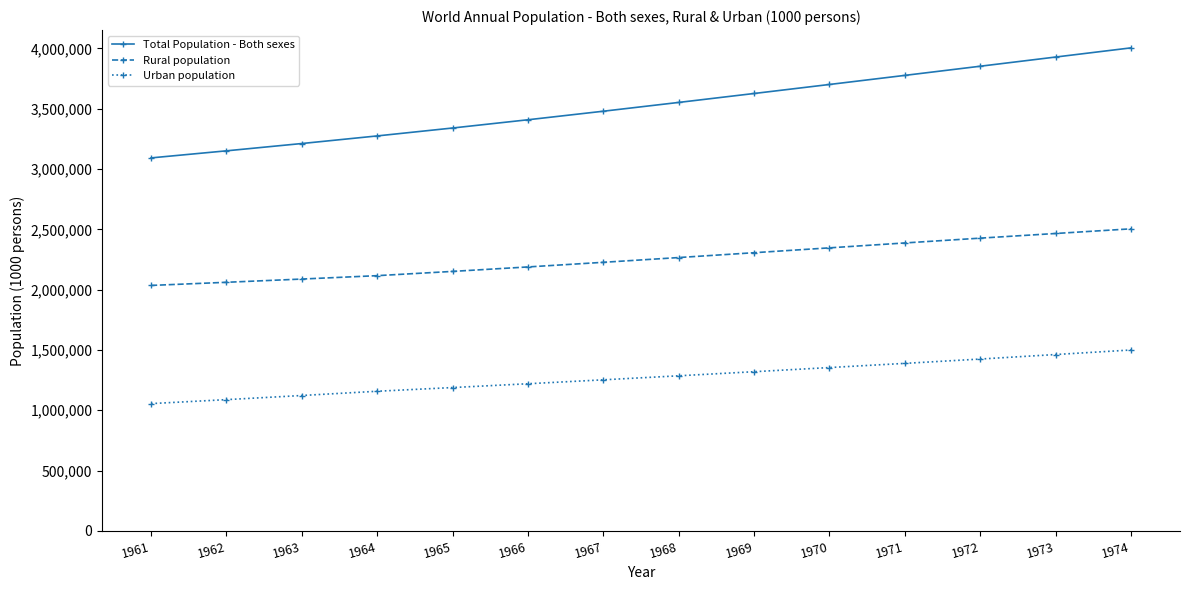

Which series changed the most between 1961 and 1968?

Total Population - Both sexes